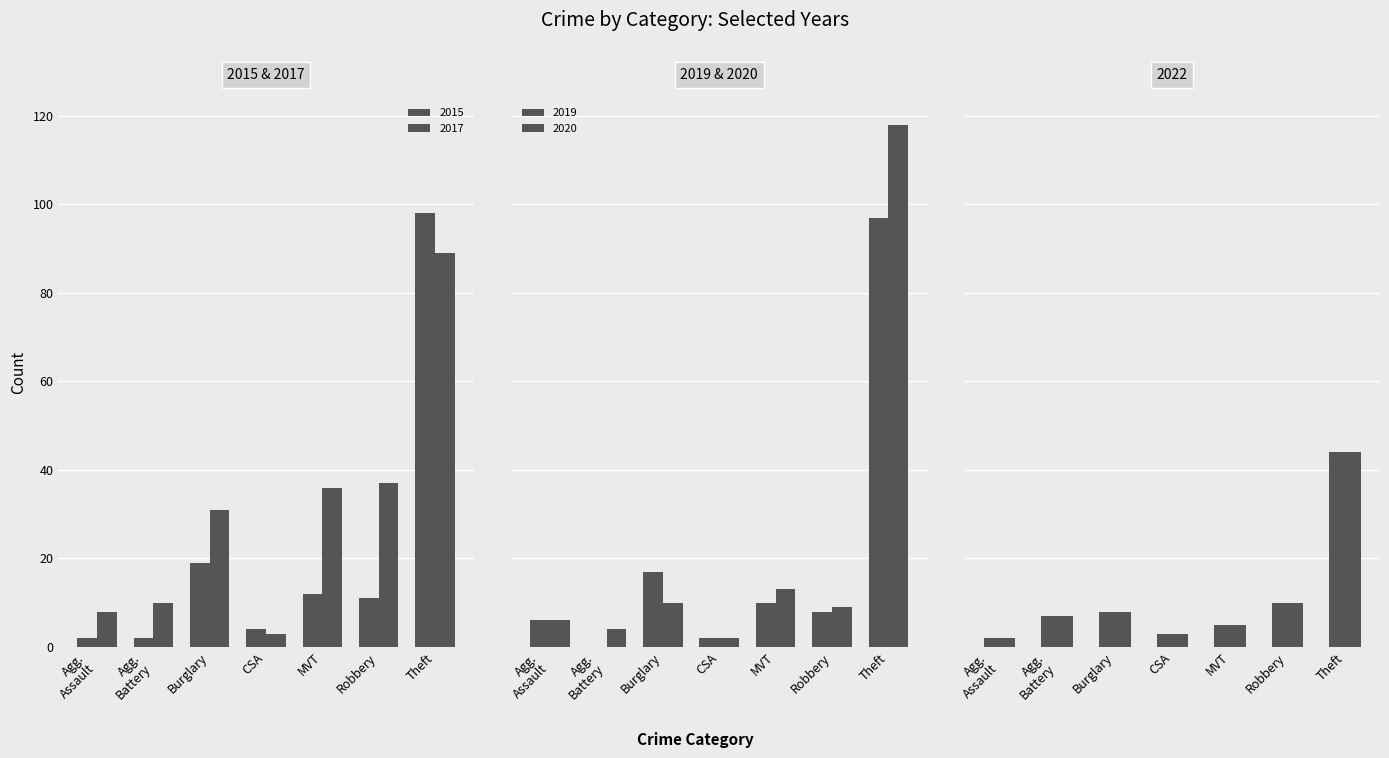

At CSA, list the series in order from smallest to largest.

2019, 2020, 2017, 2022, 2015